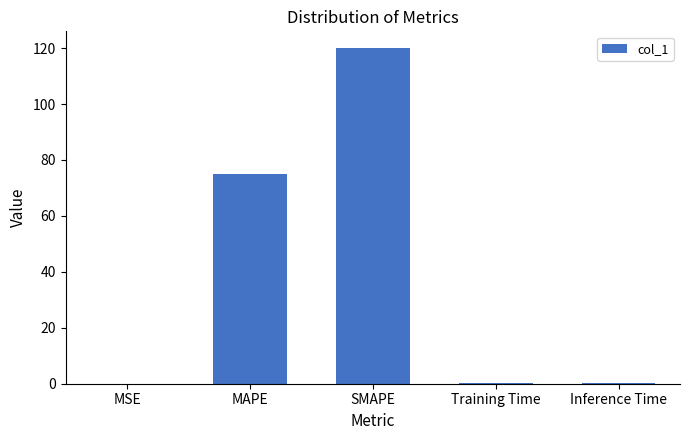

Count the number of data series in this chart.

1